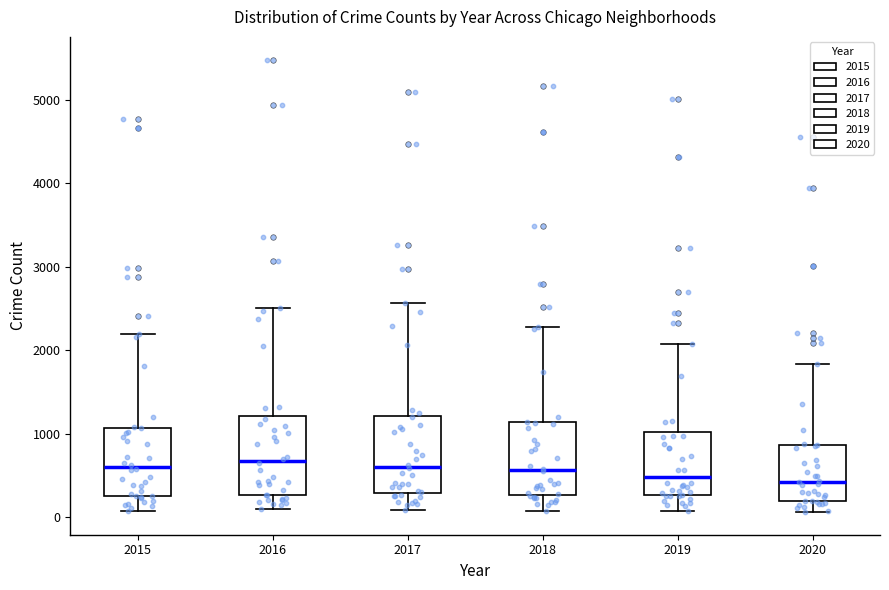

Where is the upper edge of the box at x = 2019 on the y-axis? The values are not printed on the chart, so give them approximately, as read against the axis.

1000